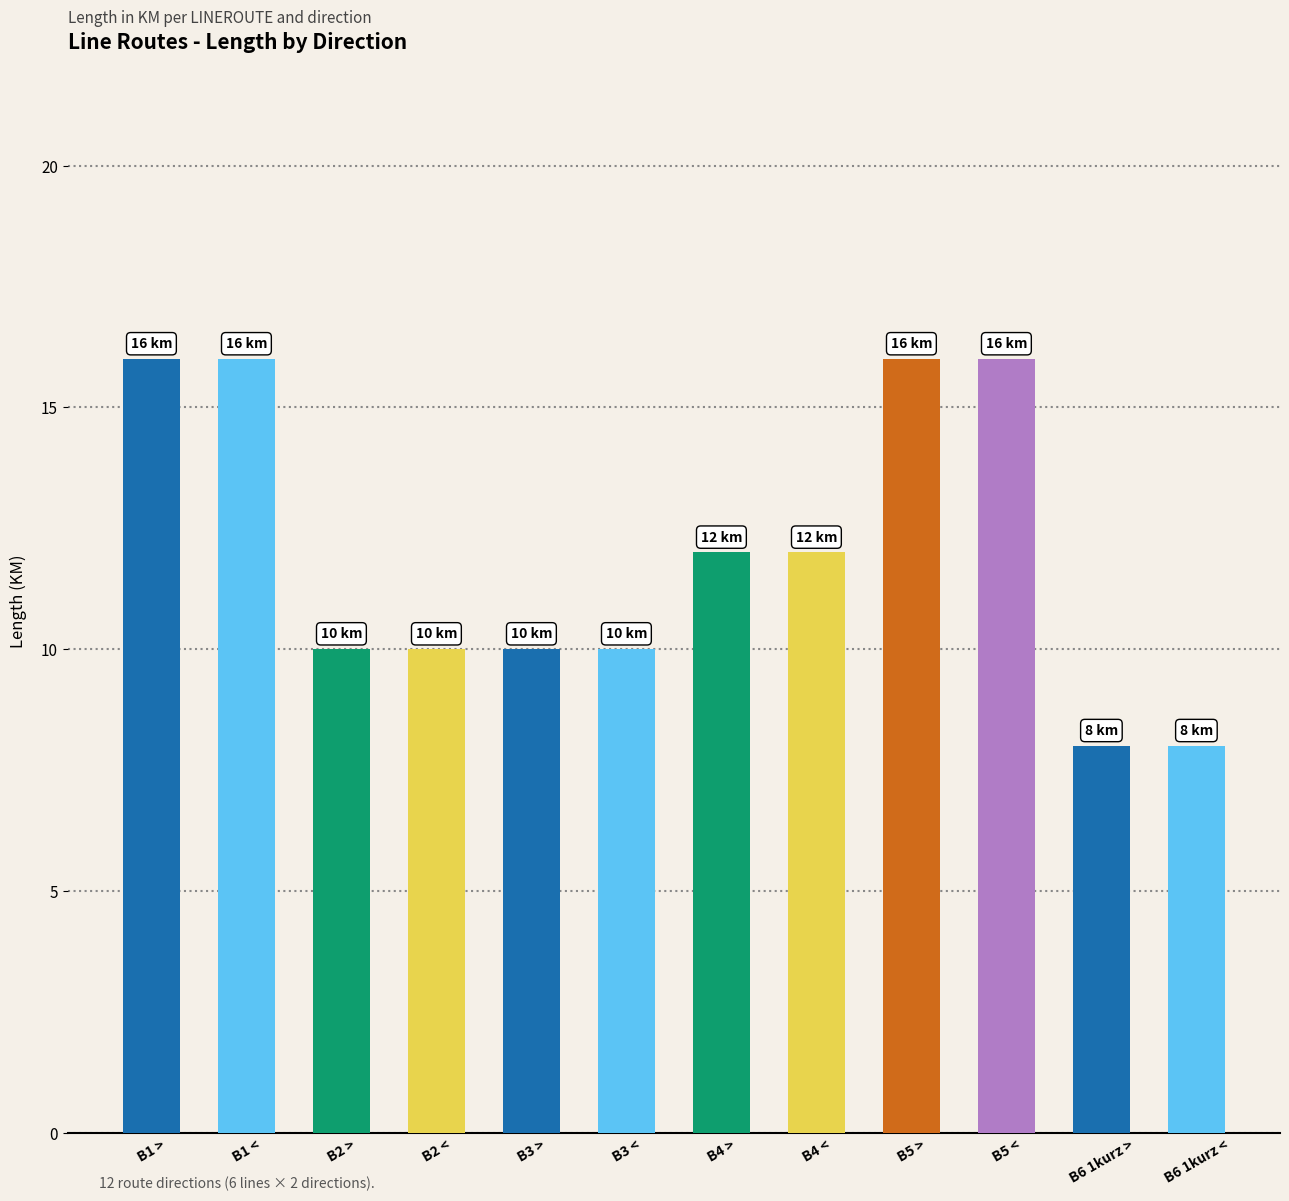

How many bars are there in total?

12